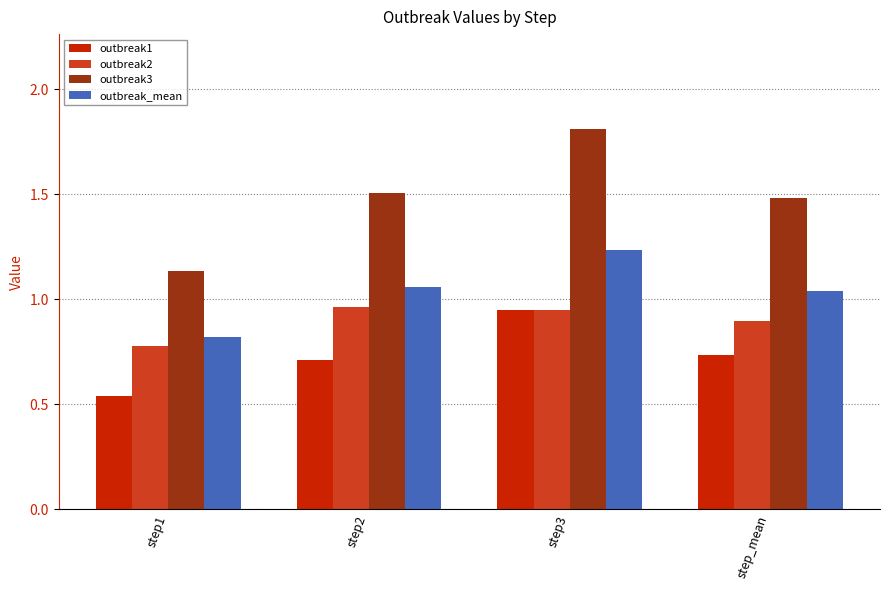

List the series in order of their overall mean, highest first.

outbreak3, outbreak_mean, outbreak2, outbreak1